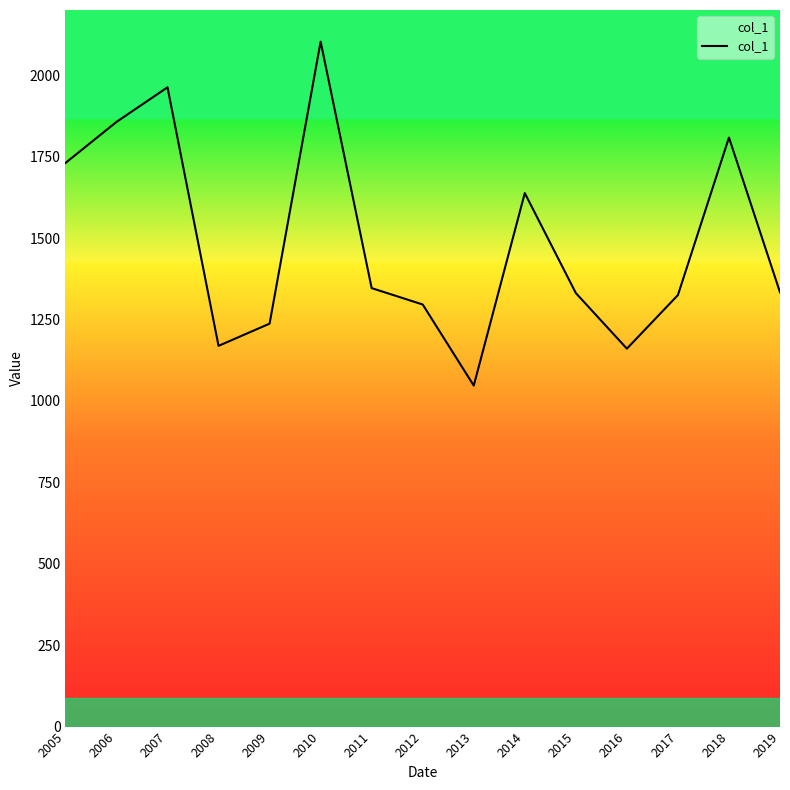

Is it true that the value at 2014 is 802.4?

False